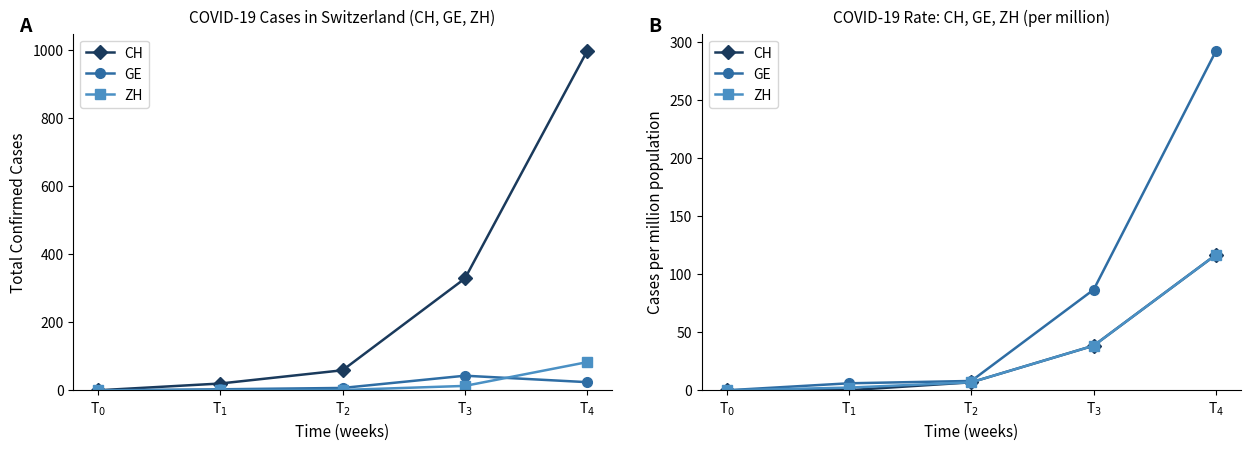

Where is GE nearest to the value 146?

T$_3$